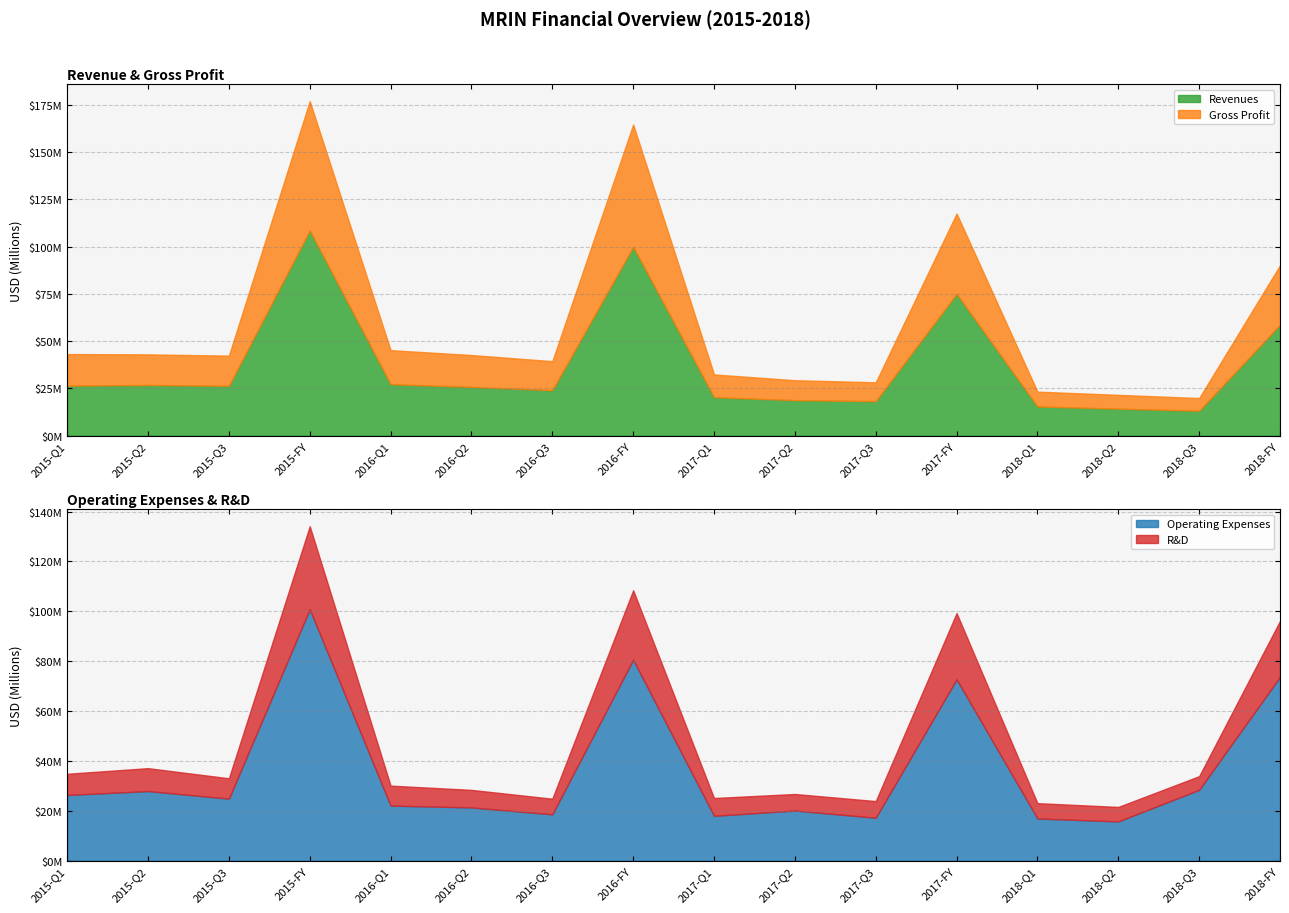

Which series changed the most between 2017-FY and 2018-Q3?

Revenues